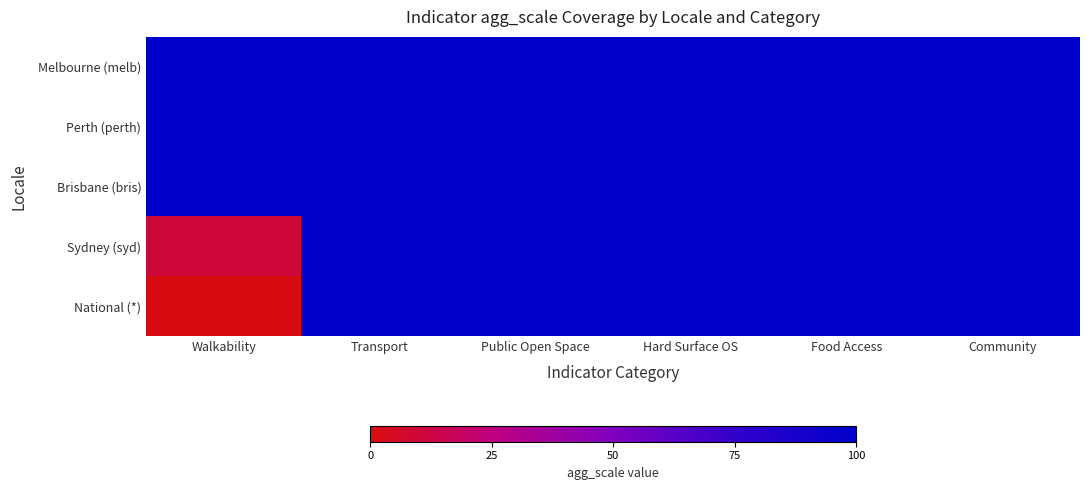

Which has a higher value, Public Open Space or Transport?

Public Open Space